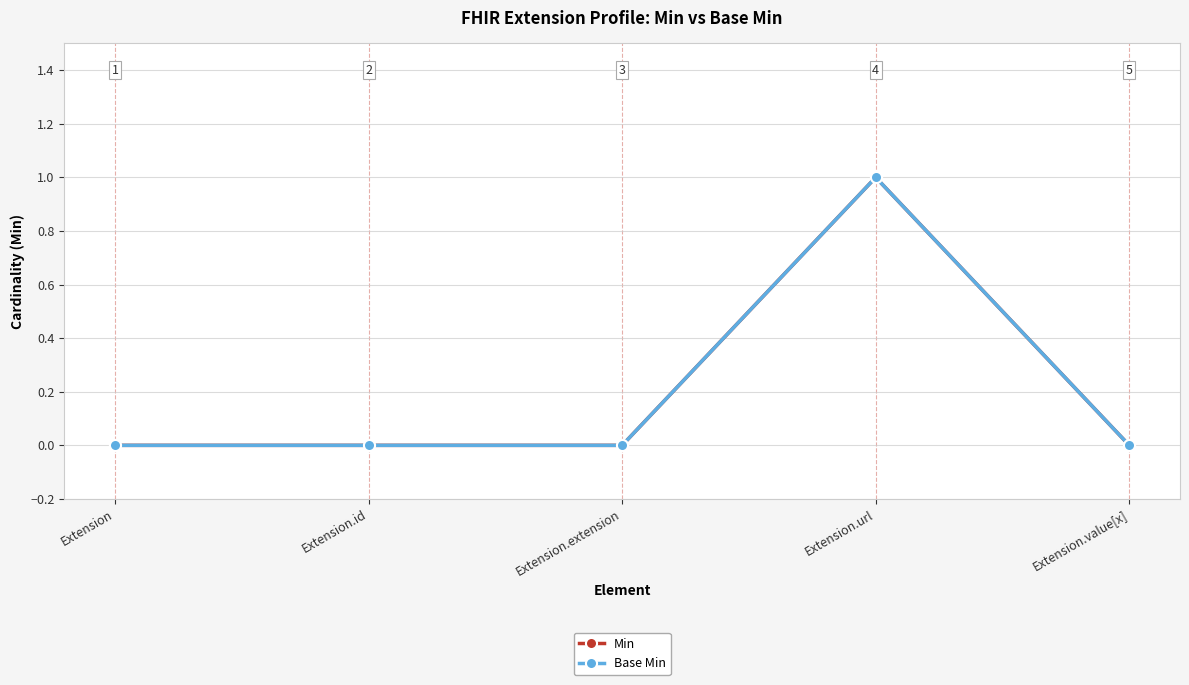

Is this an area chart (filled region under the line)?

No